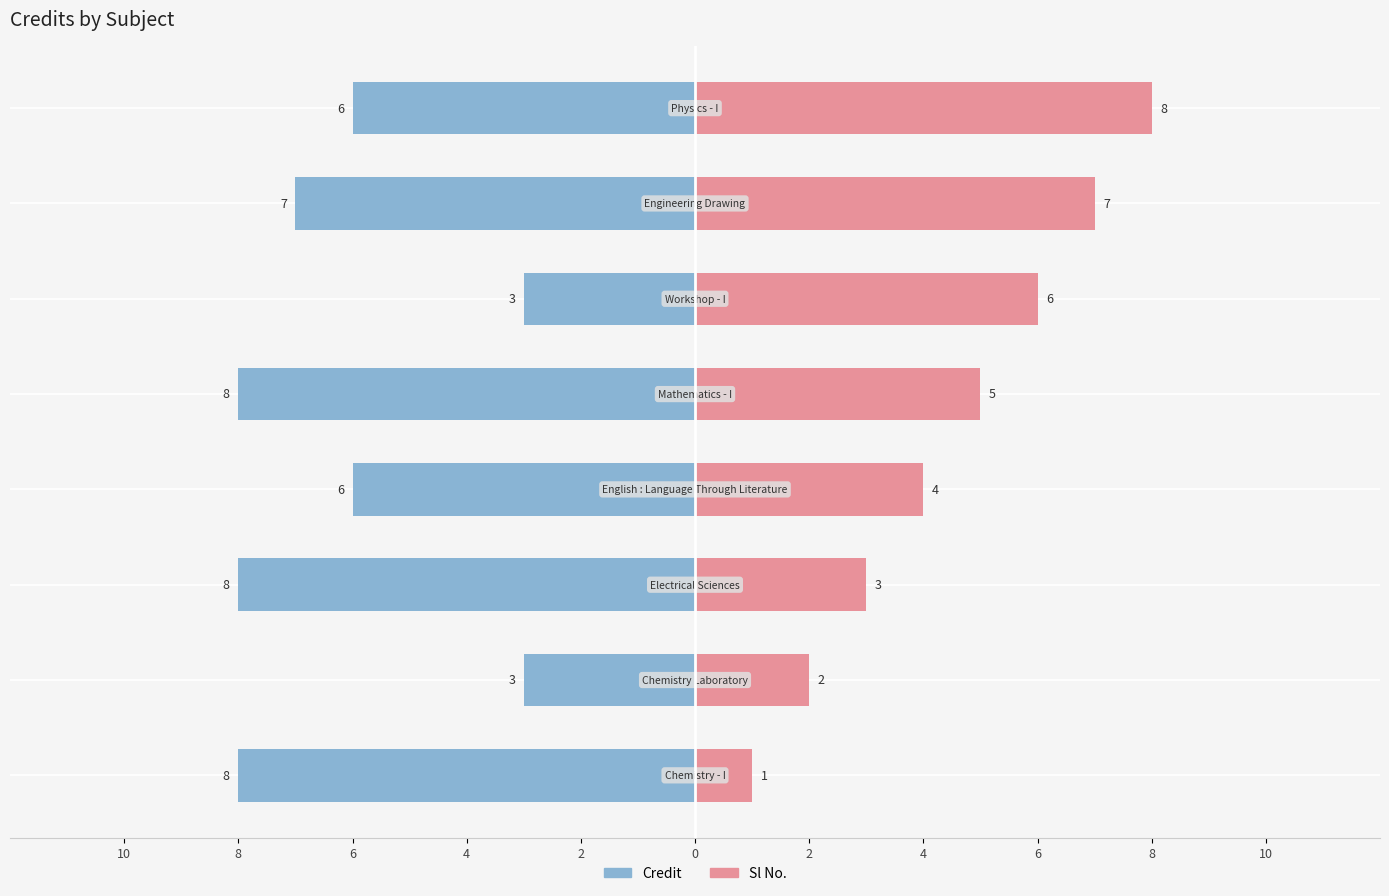

Reading left to right, transcribe all the data shown in this chart.

Credit: 10=-8	8=-3	6=-8	4=-6	2=-8	0=-3	2=-7	4=-6
Sl No.: 10=1	8=2	6=3	4=4	2=5	0=6	2=7	4=8